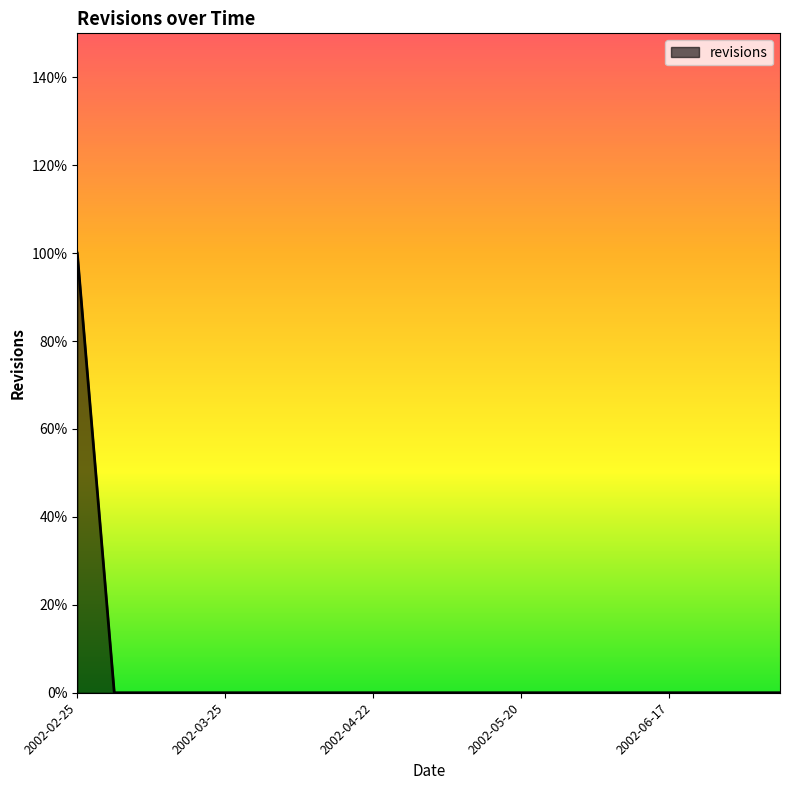

Does the chart display data point markers on the line(s)?

No